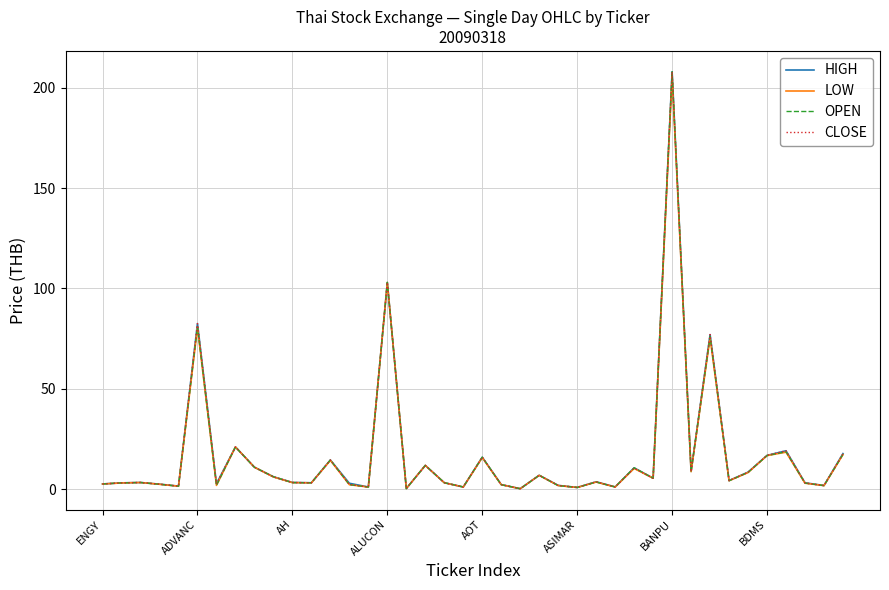

Does the chart display data point markers on the line(s)?

No